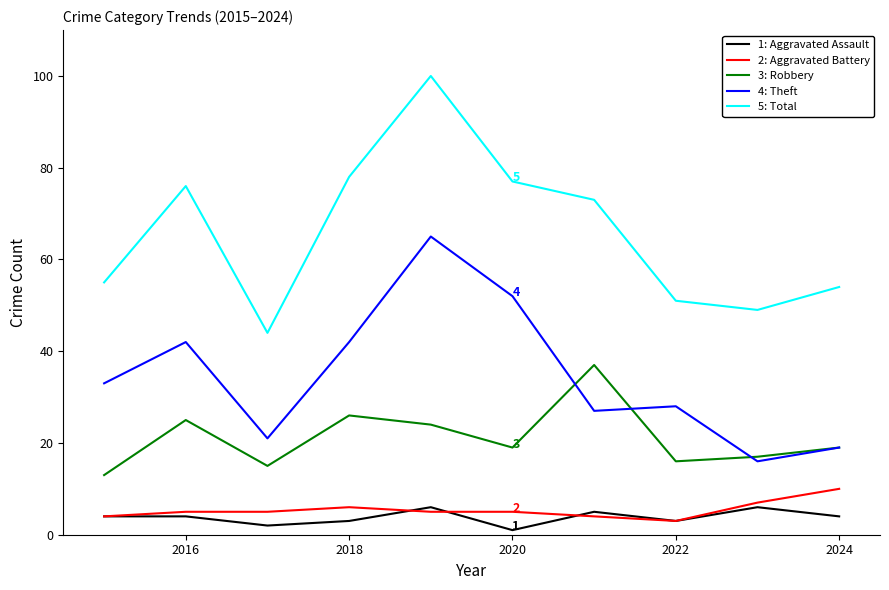

What is the maximum value shown in the chart?

100